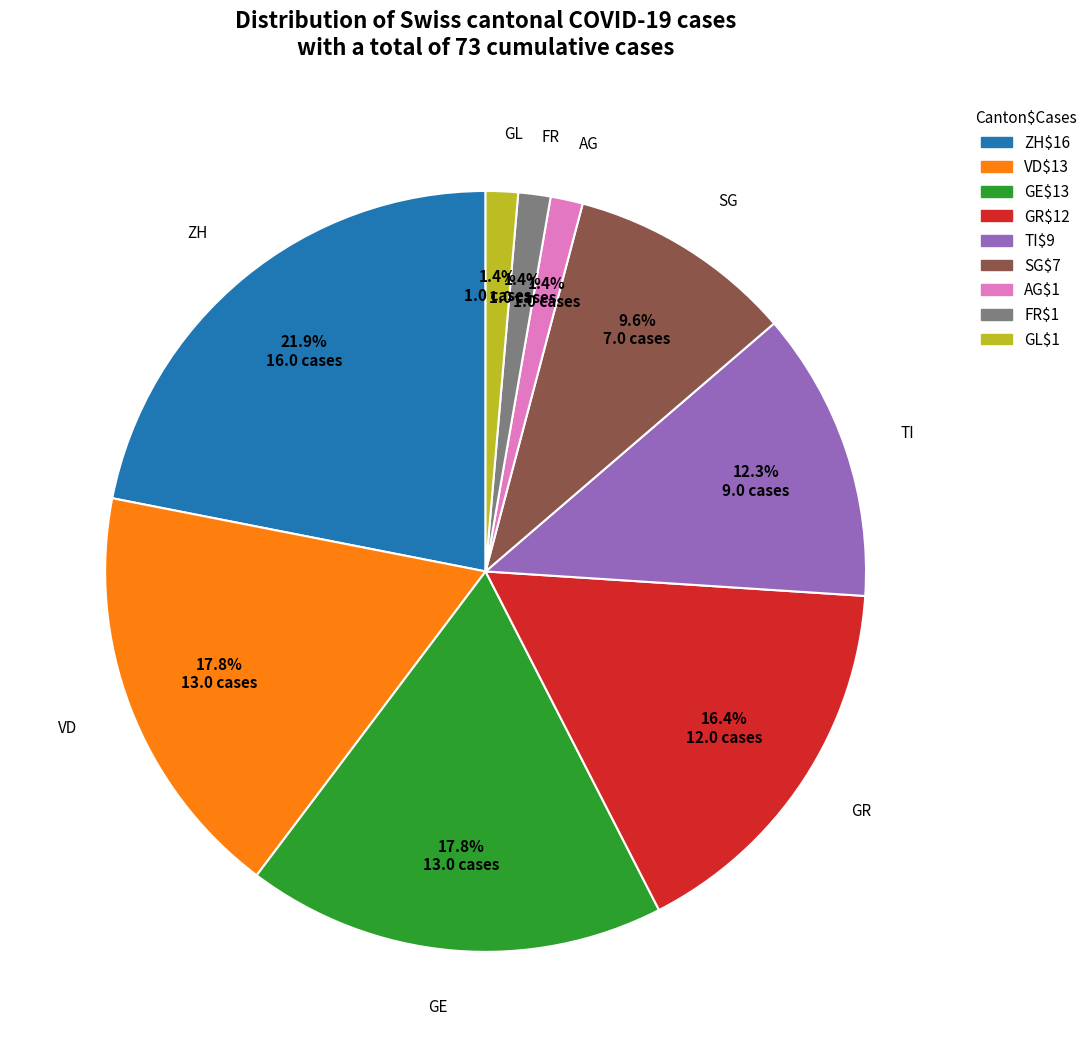

Which category has the biggest portion of the pie?

ZH